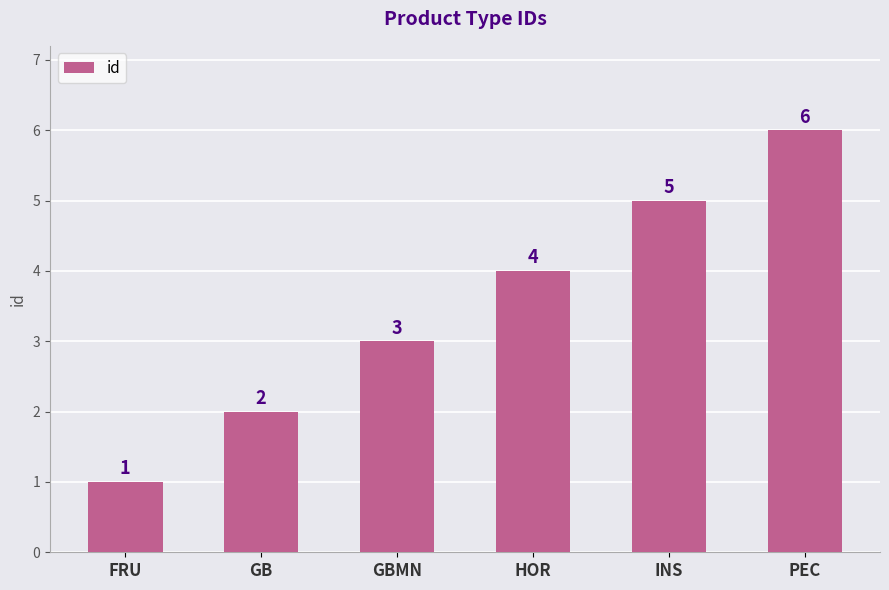

Is it true that the value at FRU is 1?

True